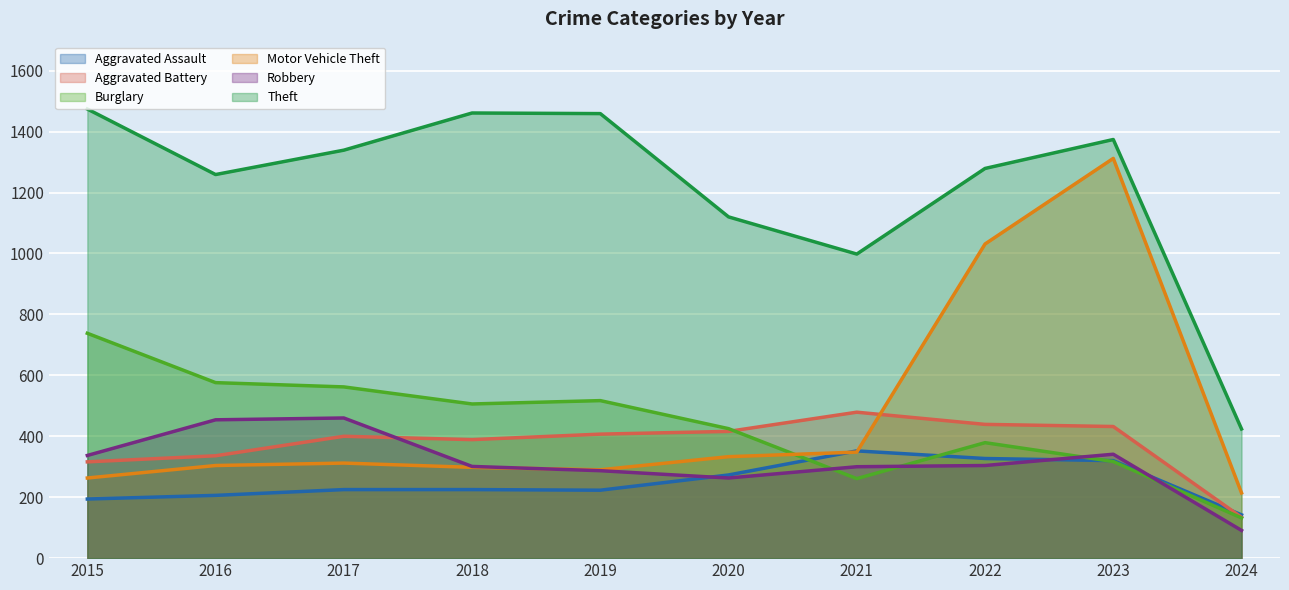

How many interior local valleys does the Aggravated Battery series have?

1